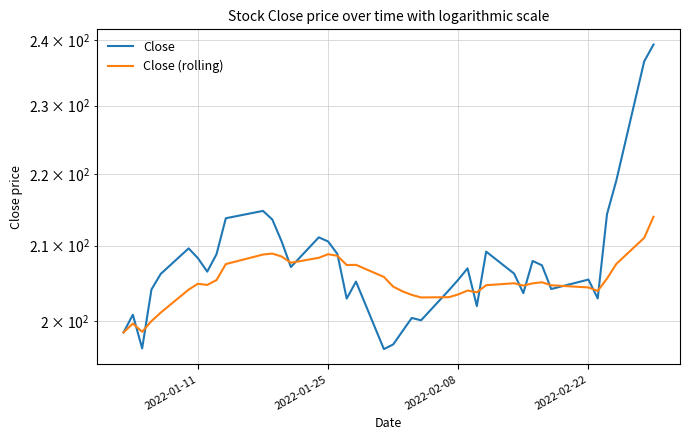

What is the difference between the maximum and minimum values in the Close (rolling) series?

15.5